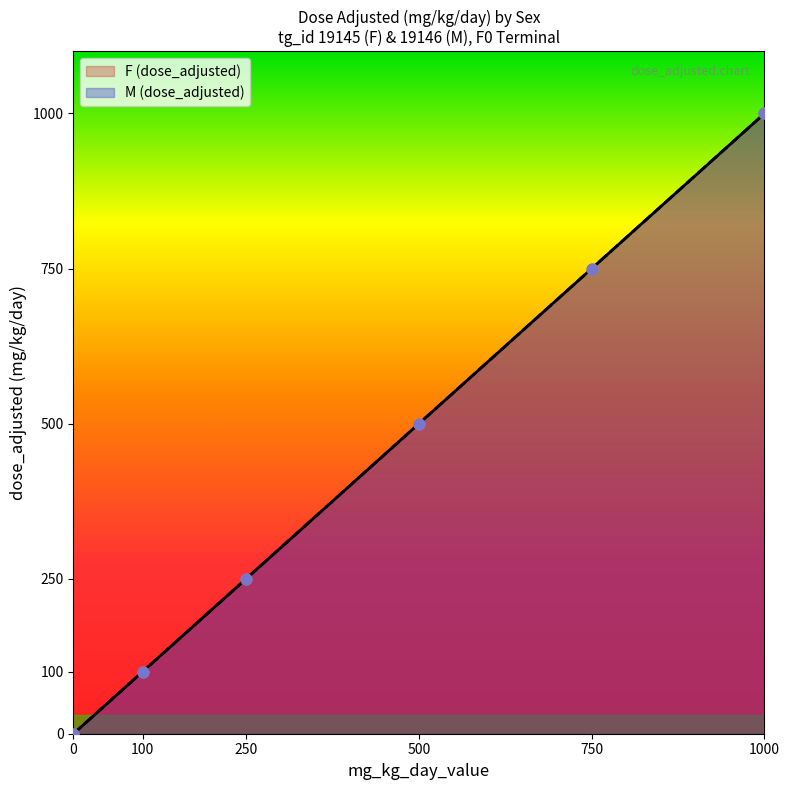

Which series has the largest total across all categories?

F (dose_adjusted)